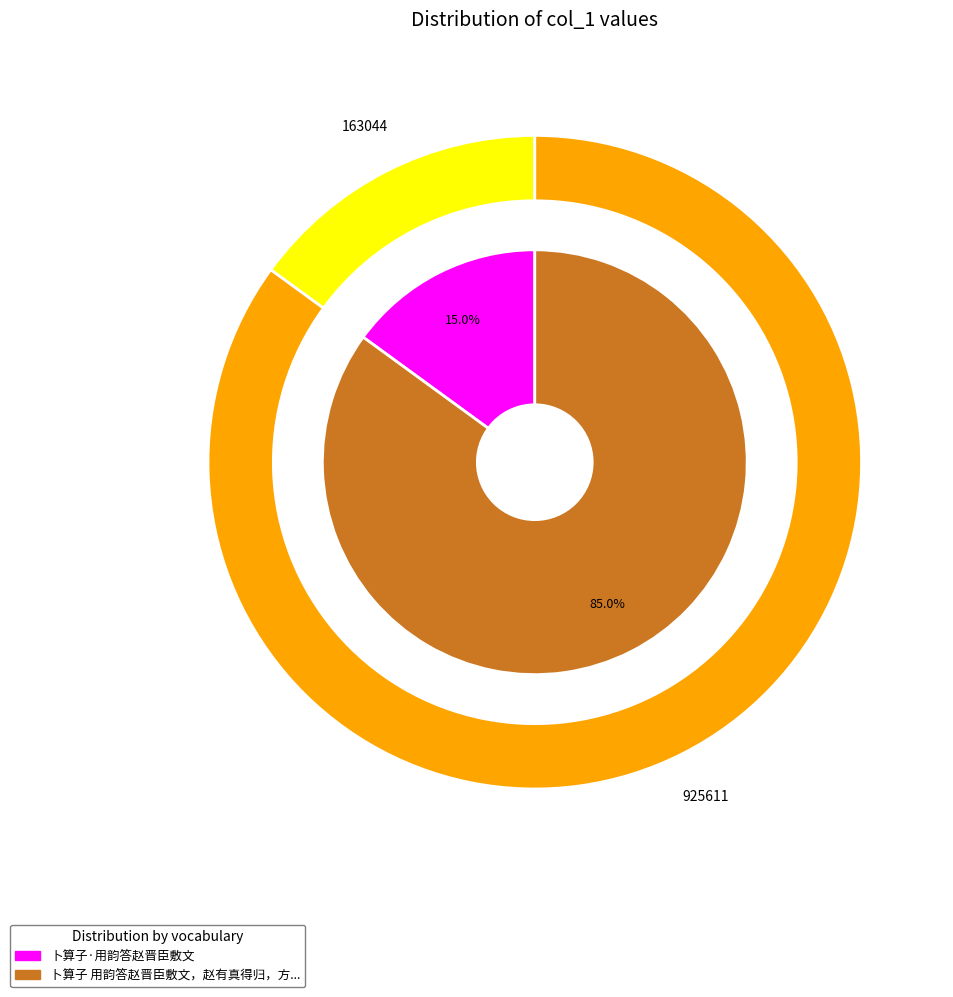

Is 卜算子 用韵答赵晋臣敷文，赵有真得归，方是闲二堂 the majority of the pie?

Yes